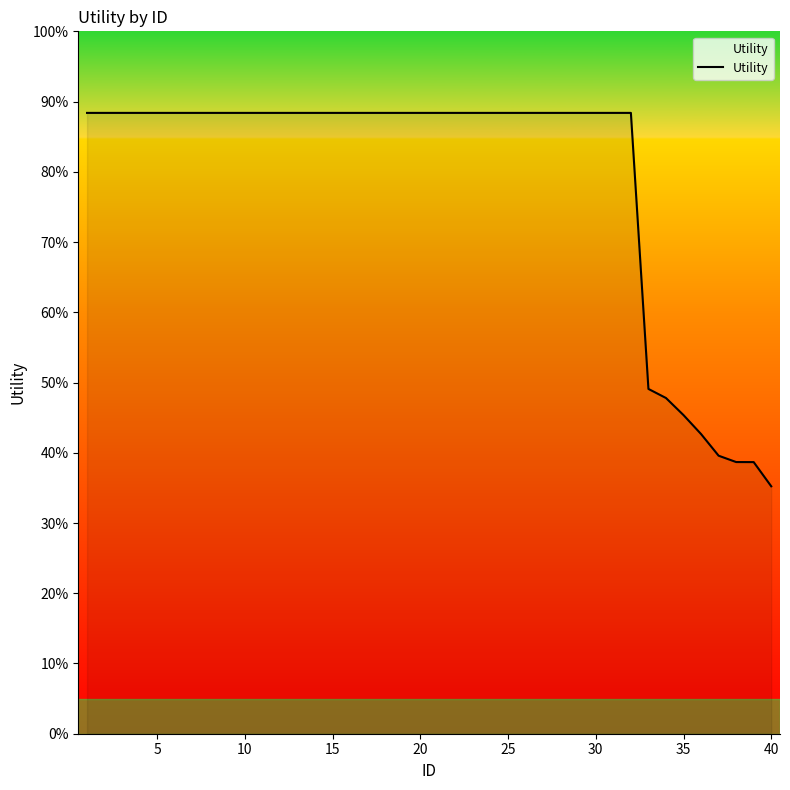

Does the chart display data point markers on the line(s)?

No